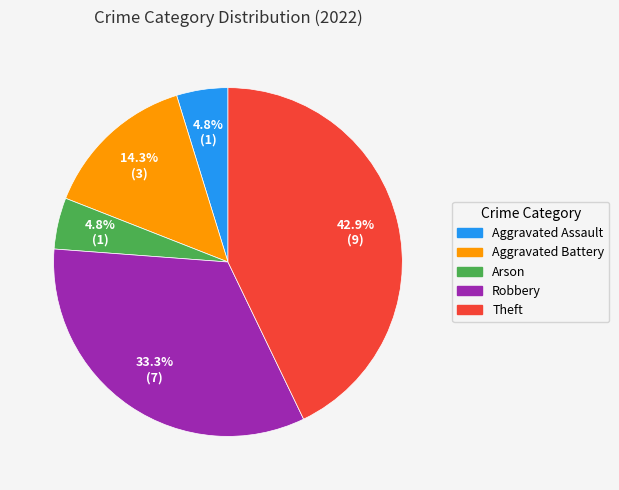

How many slices are in this pie chart?

5